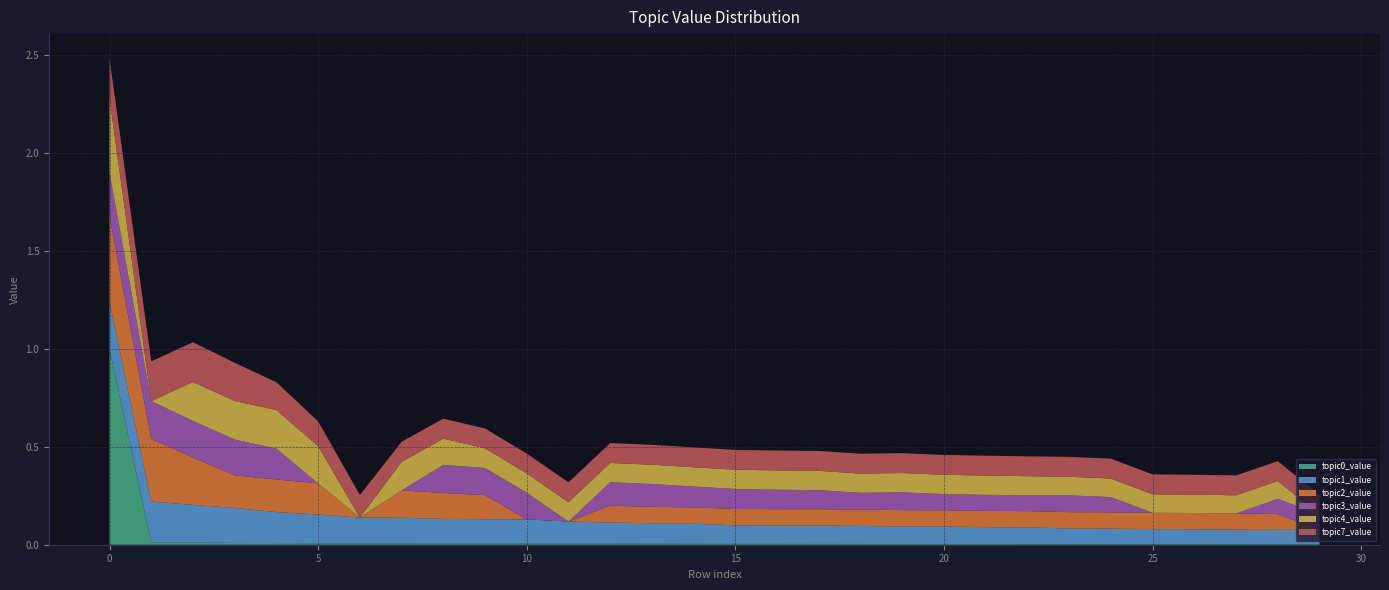

What is the highest value of the topic0_value series?

1.0